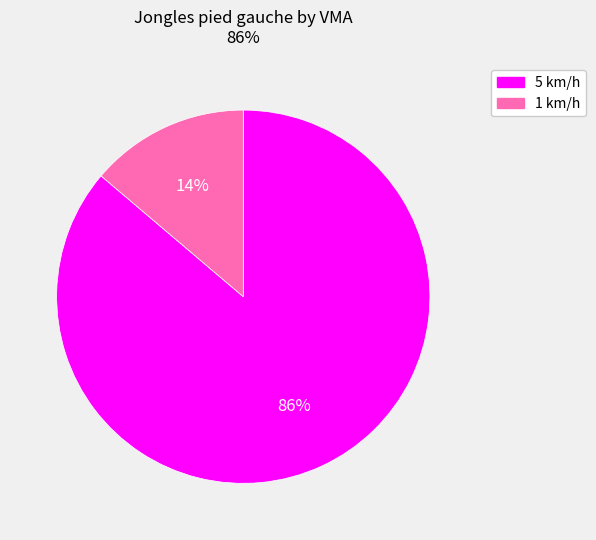

Is it true that 5 km/h is 86% of the pie?

True